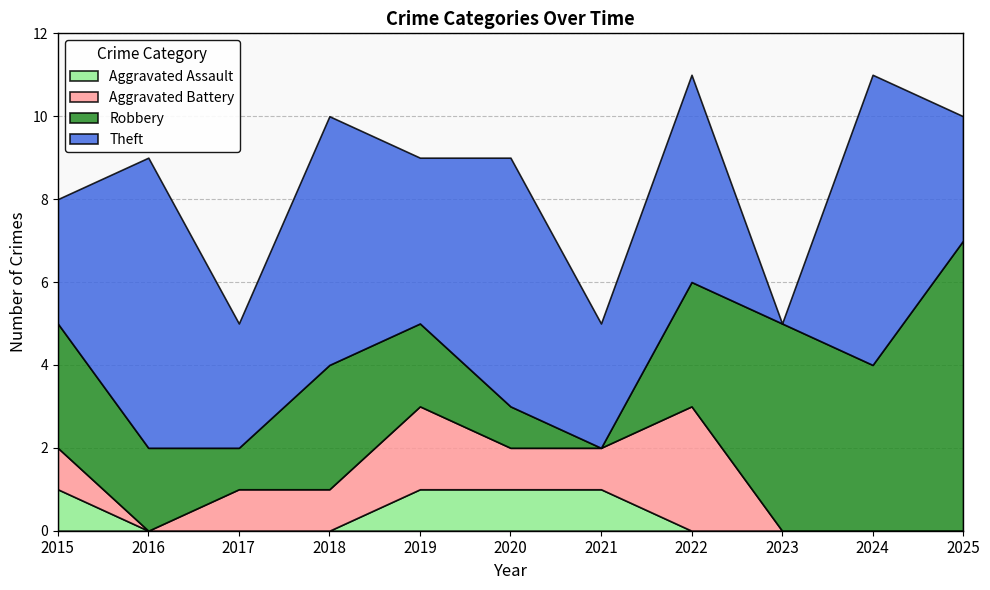

Count the Robbery values in the range 1 to 4.

8